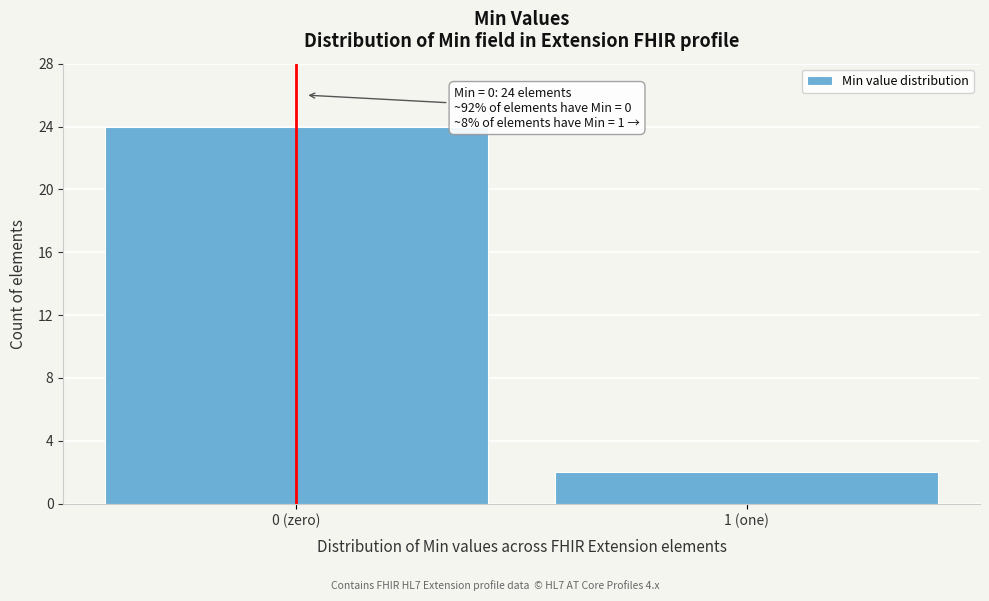

Reading right to left, transcribe all the data shown in this chart.

1 (one)=2	0 (zero)=24